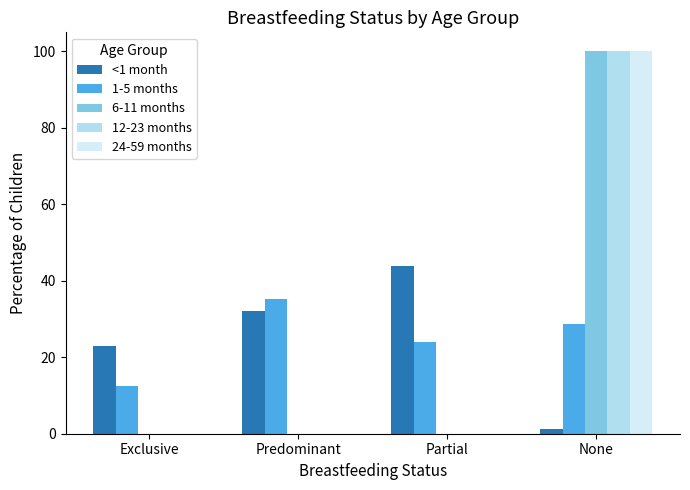

Which label corresponds to the largest value in the chart?

None